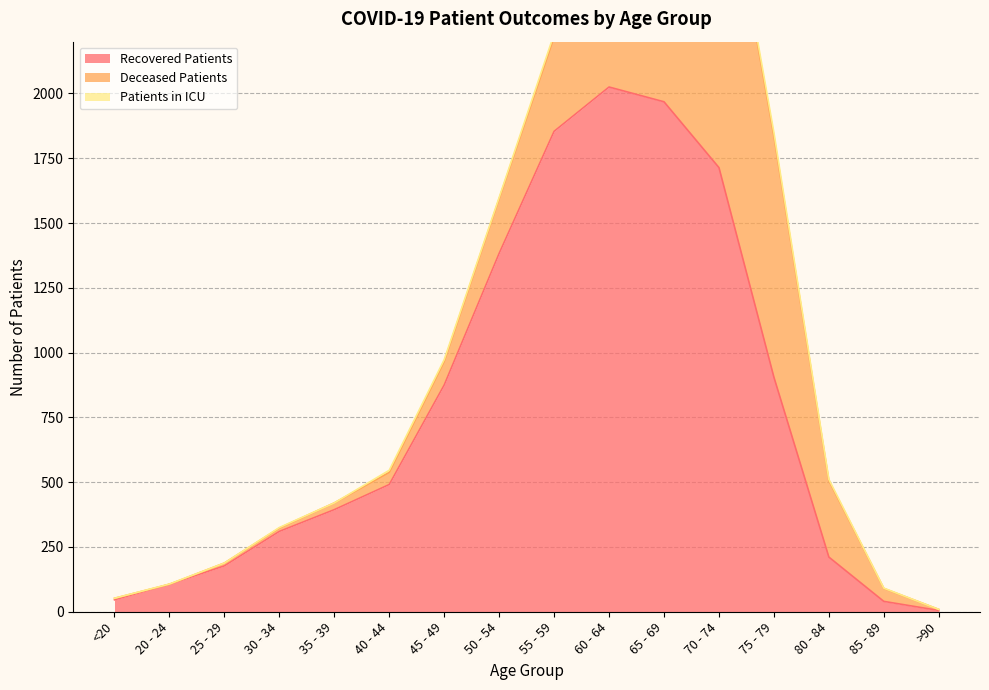

After their last crossing, which series has the higher values: deceased_patients or patients_in_icu?

deceased_patients